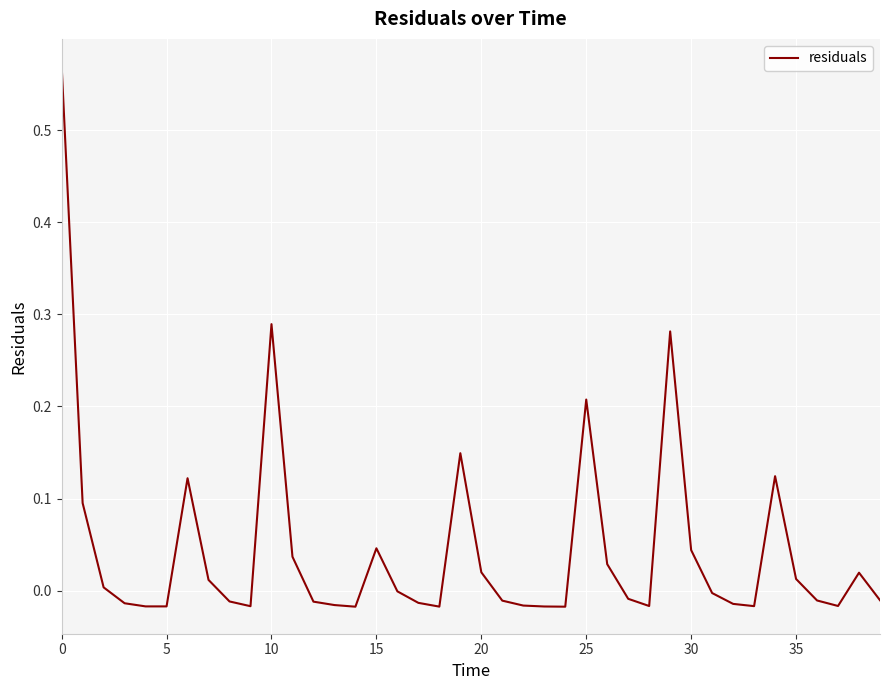

Is this an area chart (filled region under the line)?

No